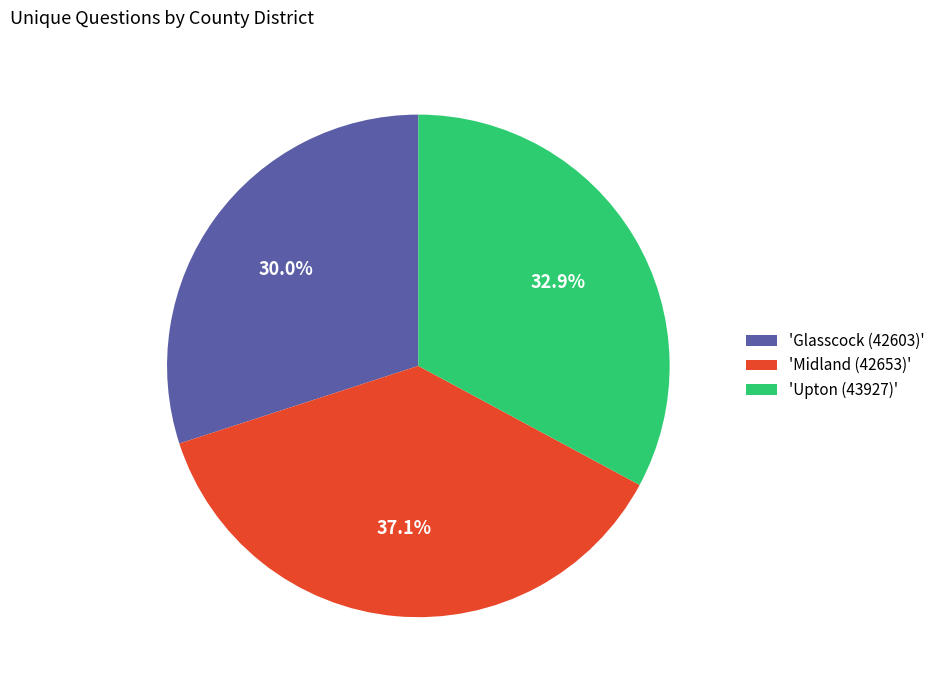

Between 'Upton (43927)' and 'Midland (42653)', which is larger?

'Midland (42653)'